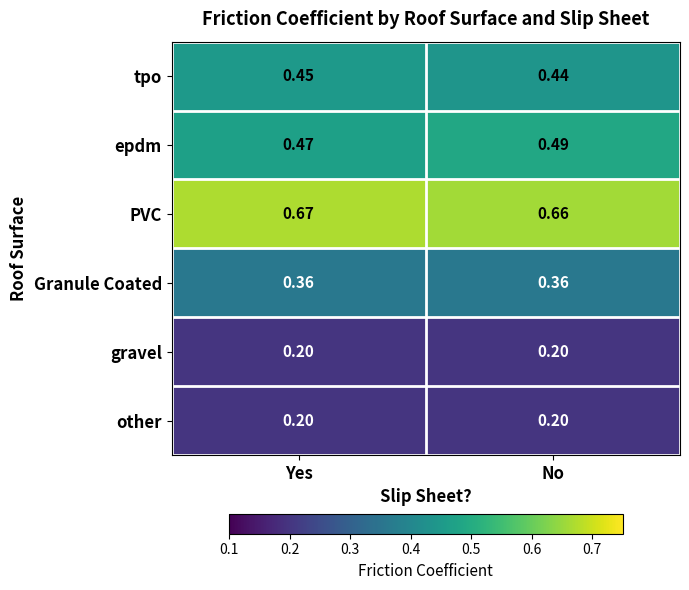

Which label corresponds to the largest value in the chart?

Yes